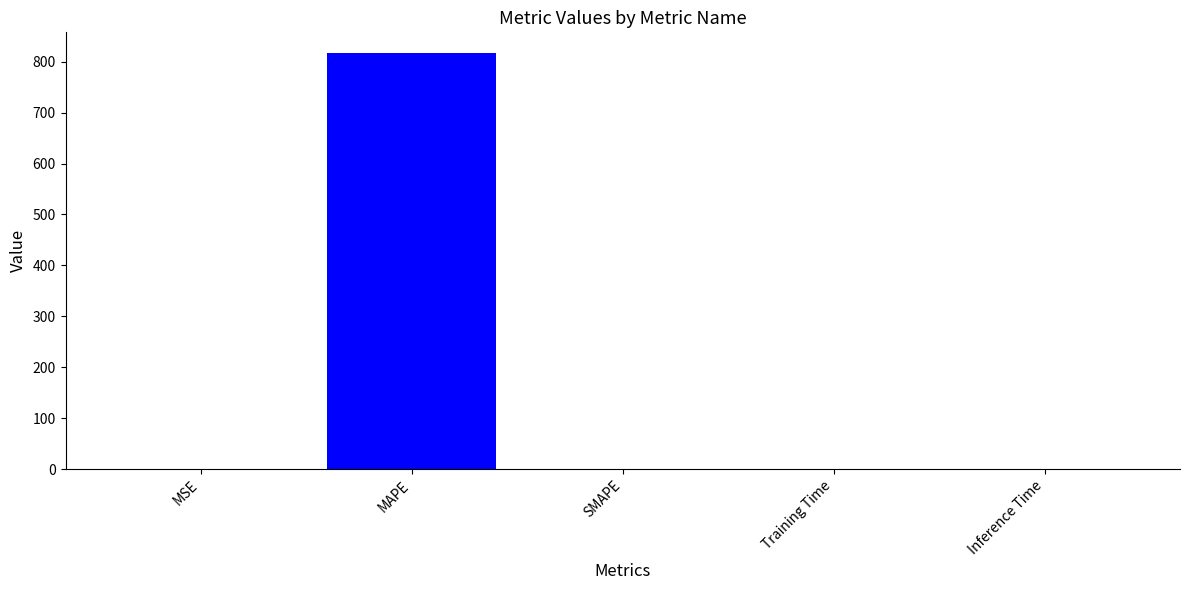

What is the difference between the values at MAPE and MSE?

815.9